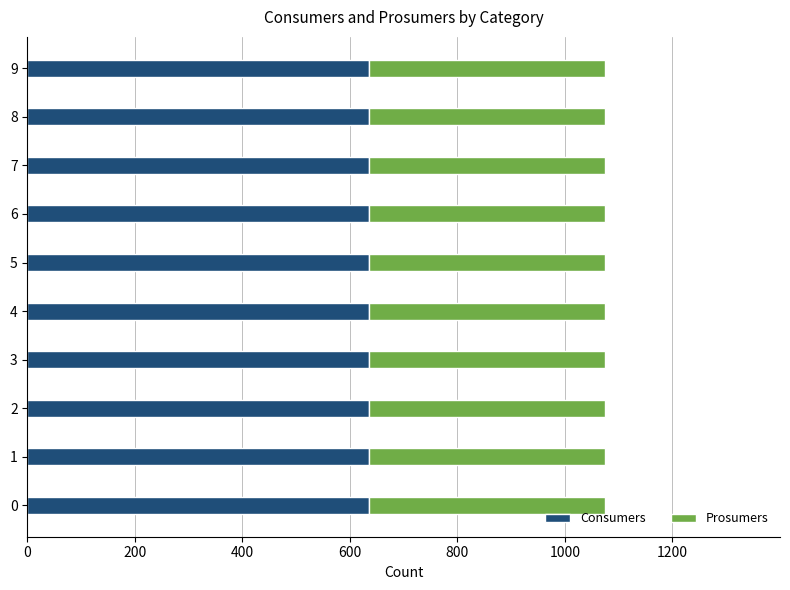

What is the sum of all Consumers values?

6350